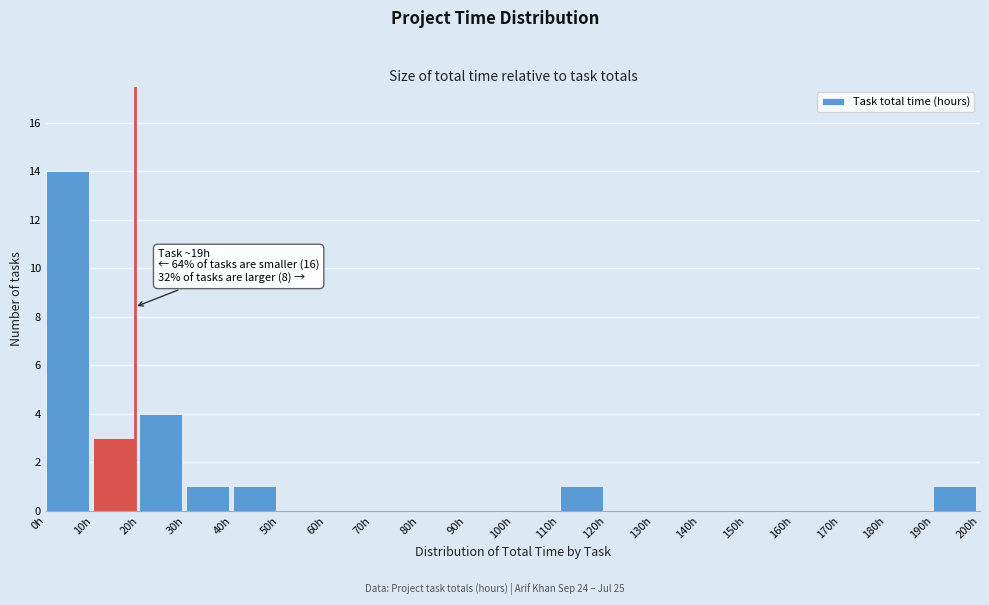

Over which range of the x-axis is the bar tallest?

0 to 10